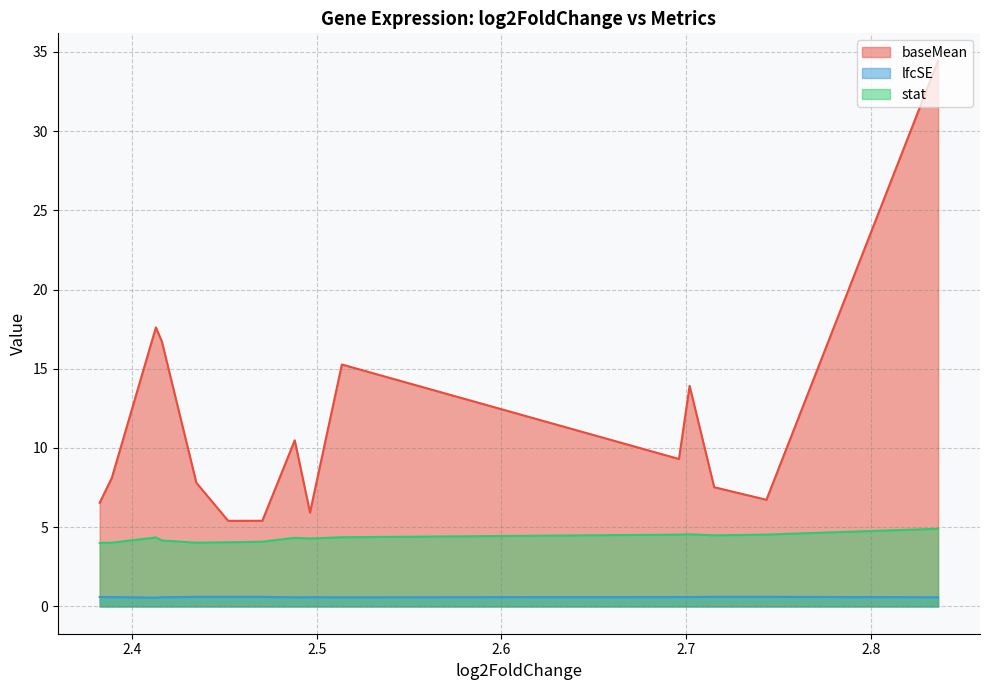

True or false: lfcSE and stat cross at least once.

False